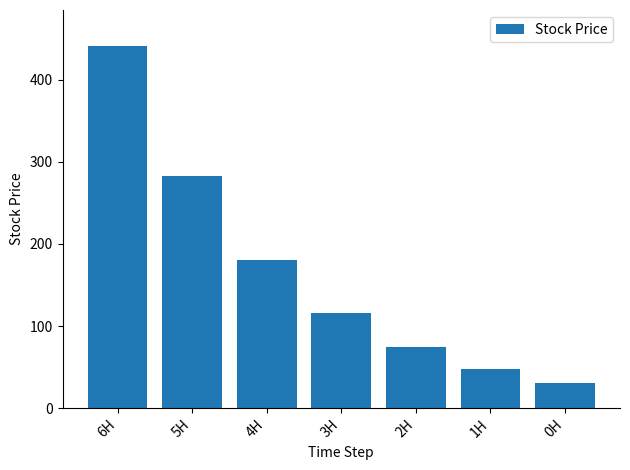

Count the number of categories in the chart.

7